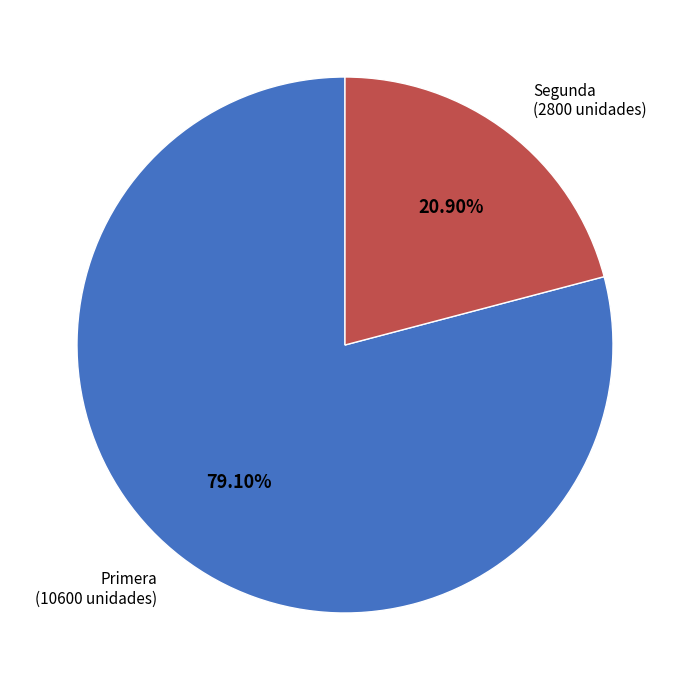

Approximately how many times larger is the value at Segunda compared to Primera?

0.3